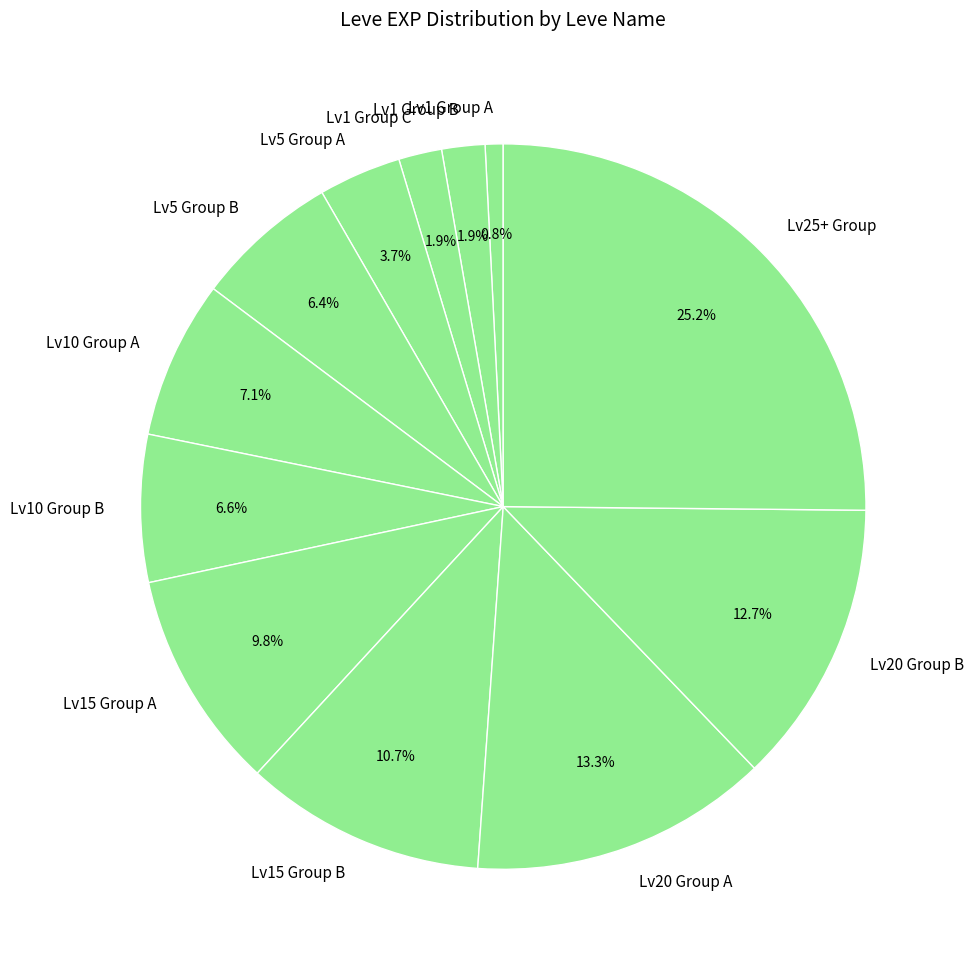

Count the number of slices in the pie.

12